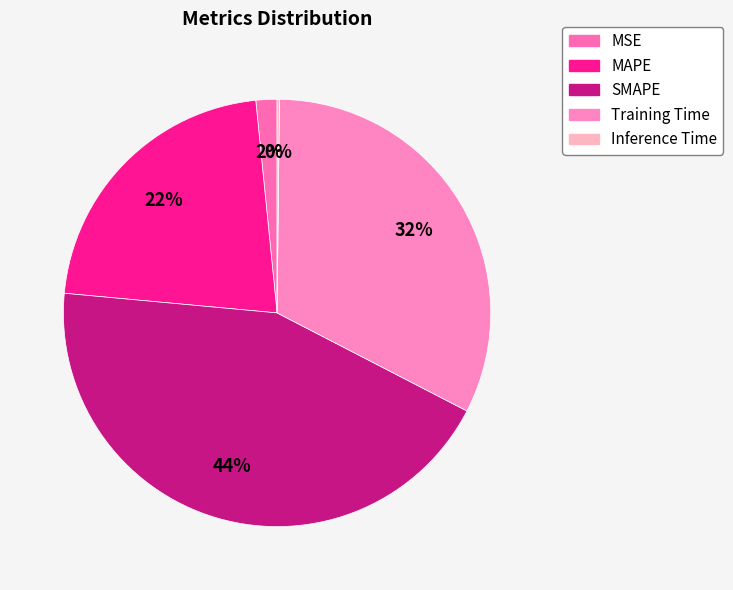

To the nearest percent, what percentage of the pie is Training Time?

32%